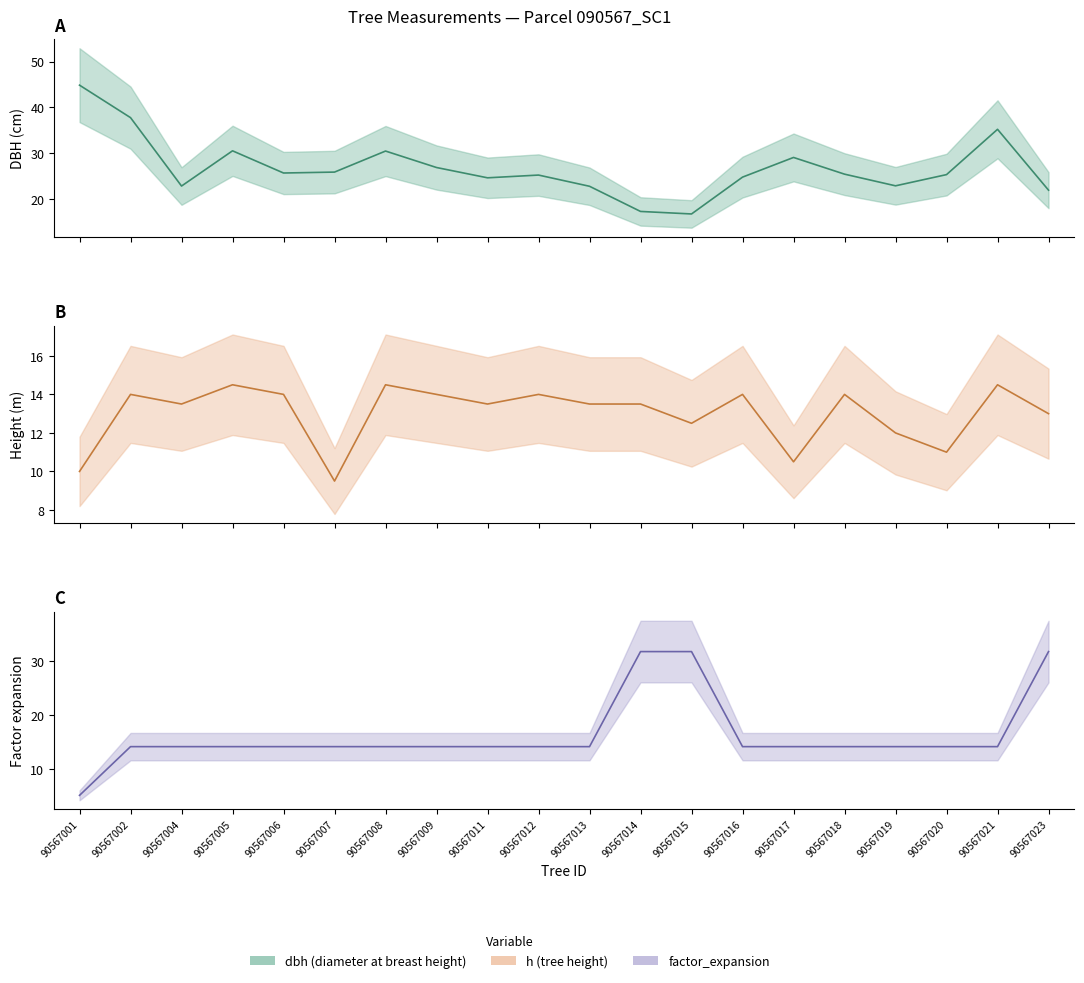

Which series changed the most between 90567002 and 90567019?

dbh